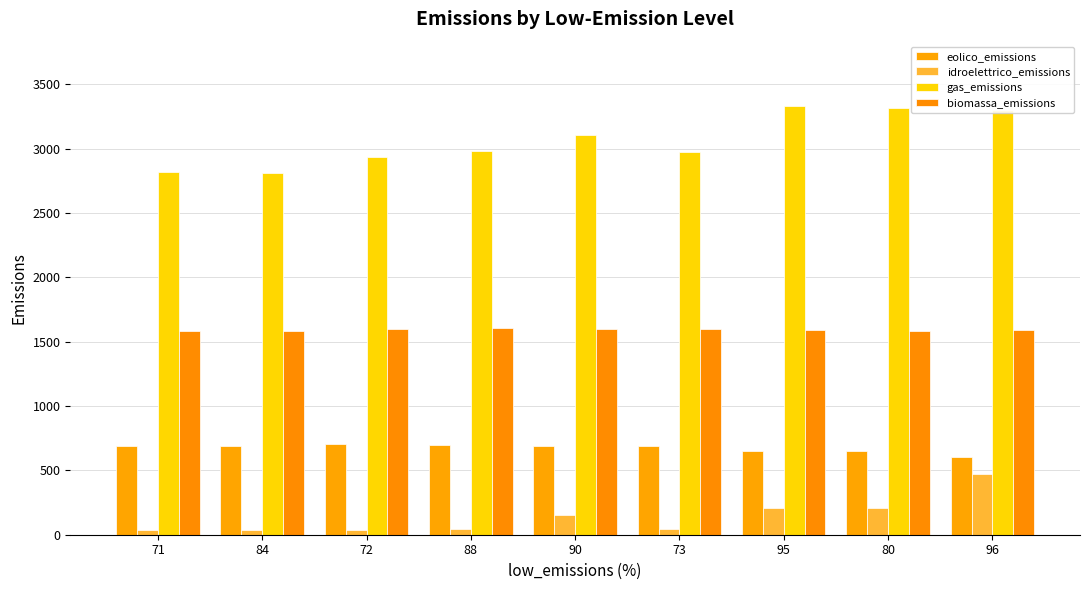

What is the difference between the gas_emissions values at 90 and 71?

288.9